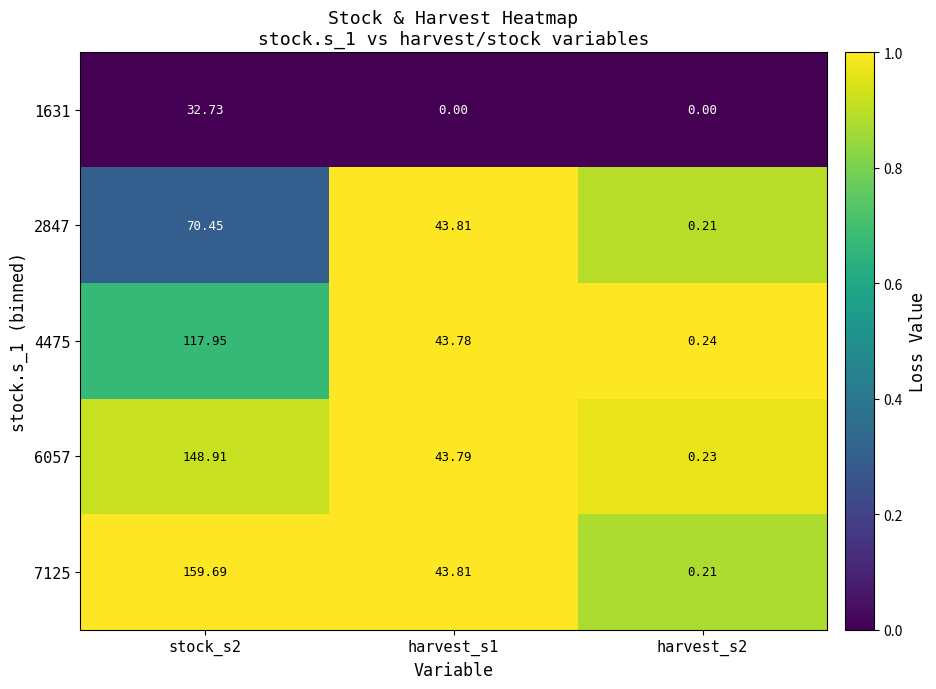

Count the number of categories in the chart.

3